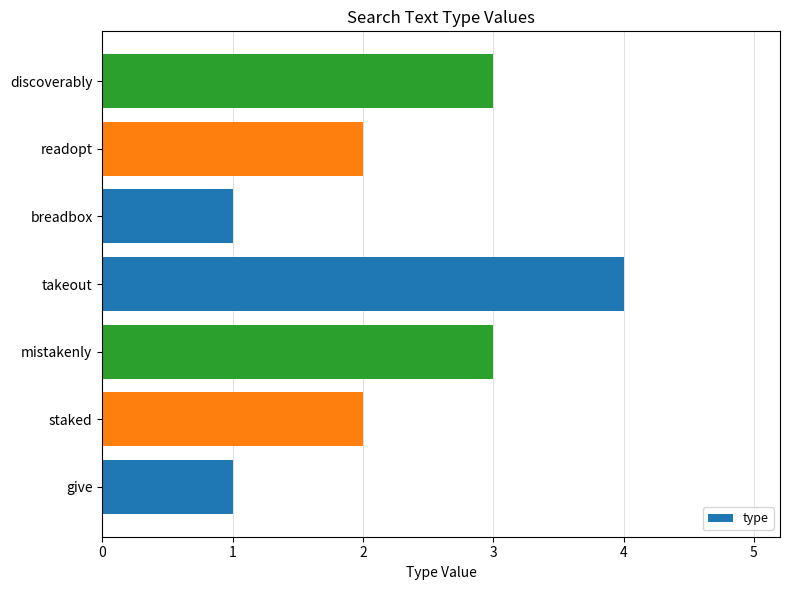

How many distinct data groups are displayed?

1